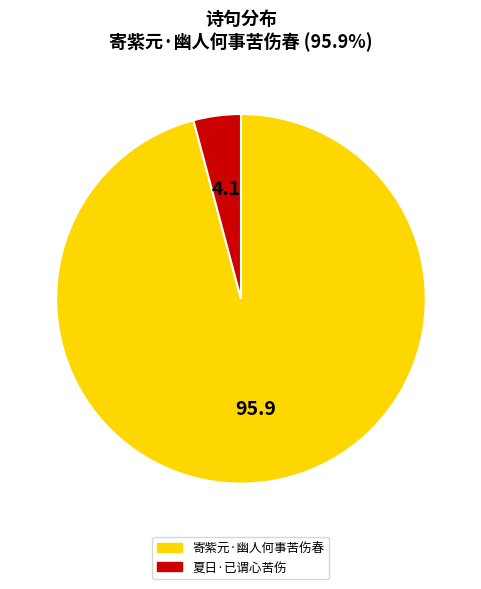

Rank the categories by value from highest to lowest.

寄紫元·幽人何事苦伤春, 夏日·已谓心苦伤